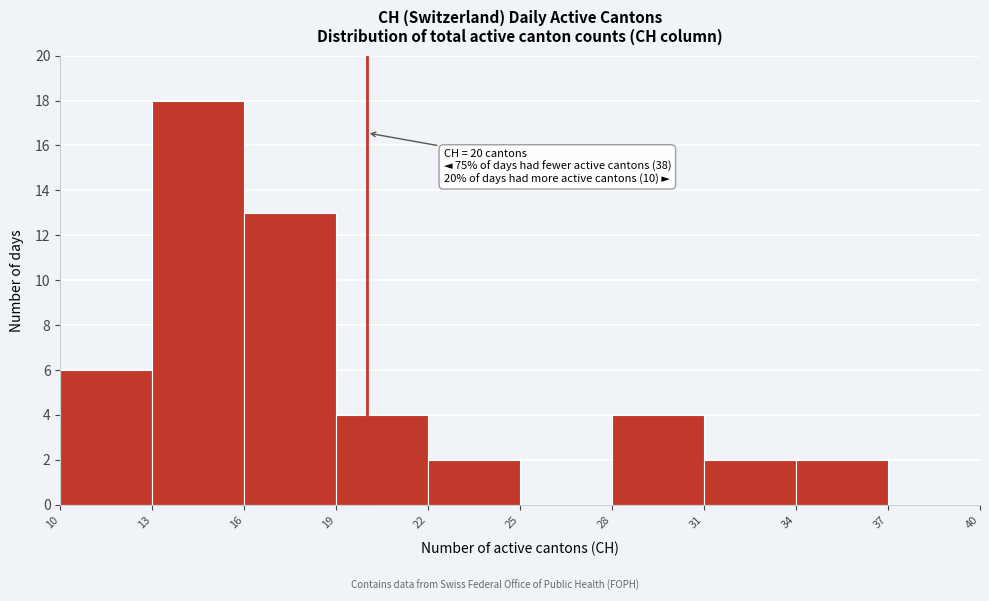

Which range on the x-axis has the tallest bar?

13 to 16